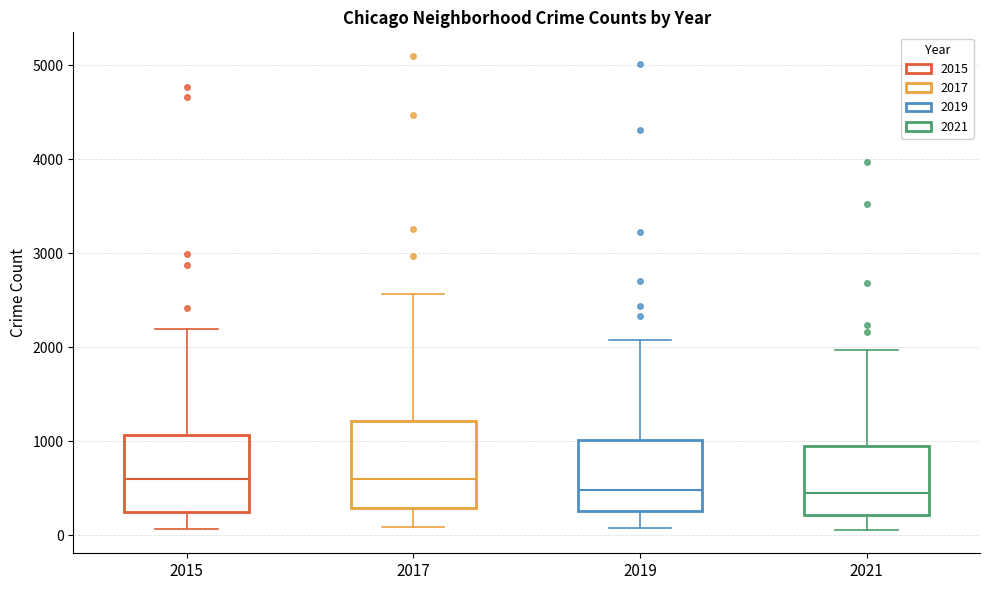

Where does the upper whisker of the box at x = 2019 end on the y-axis? The values are not printed on the chart, so give them approximately, as read against the axis.

2100